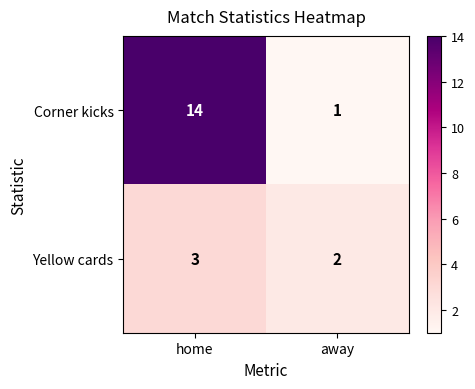

Is the value of Corner kicks at home greater than the value of Yellow cards at away?

Yes